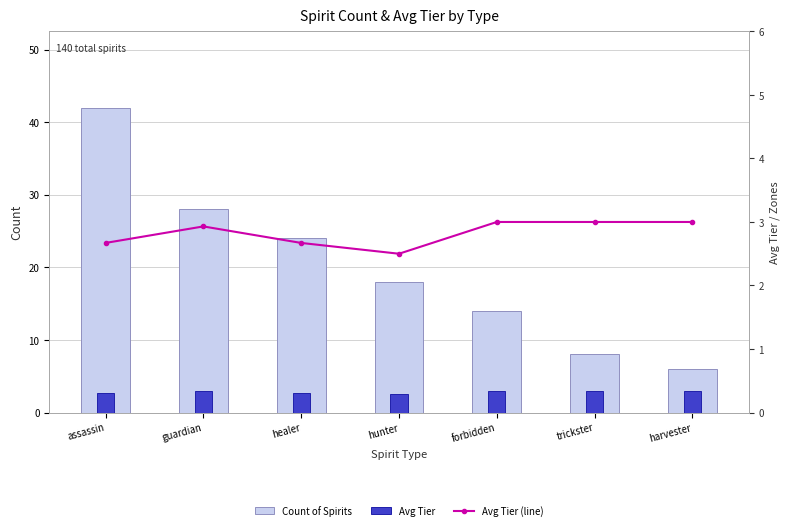

Rank the series by their maximum value, from lowest to highest.

Avg Tier, Avg Tier (line), Count of Spirits